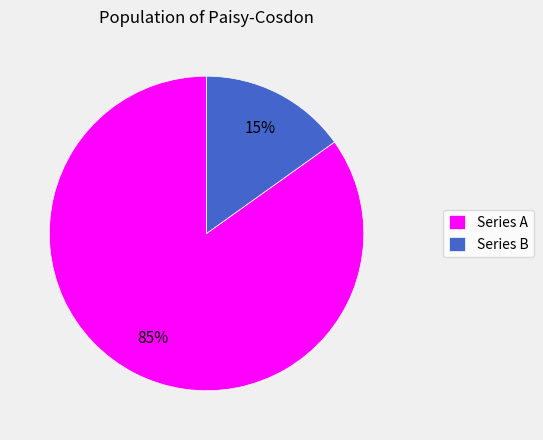

True or false: Series B accounts for 15% of the total.

True